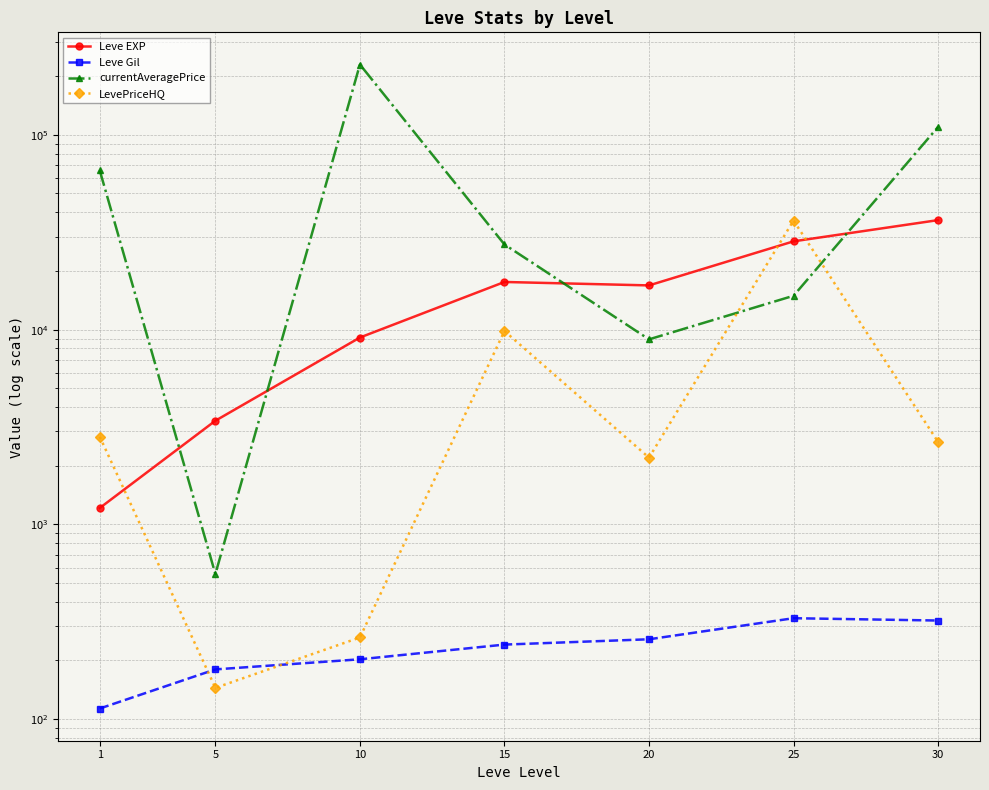

What is the sum of all Leve Gil values?

1644.9